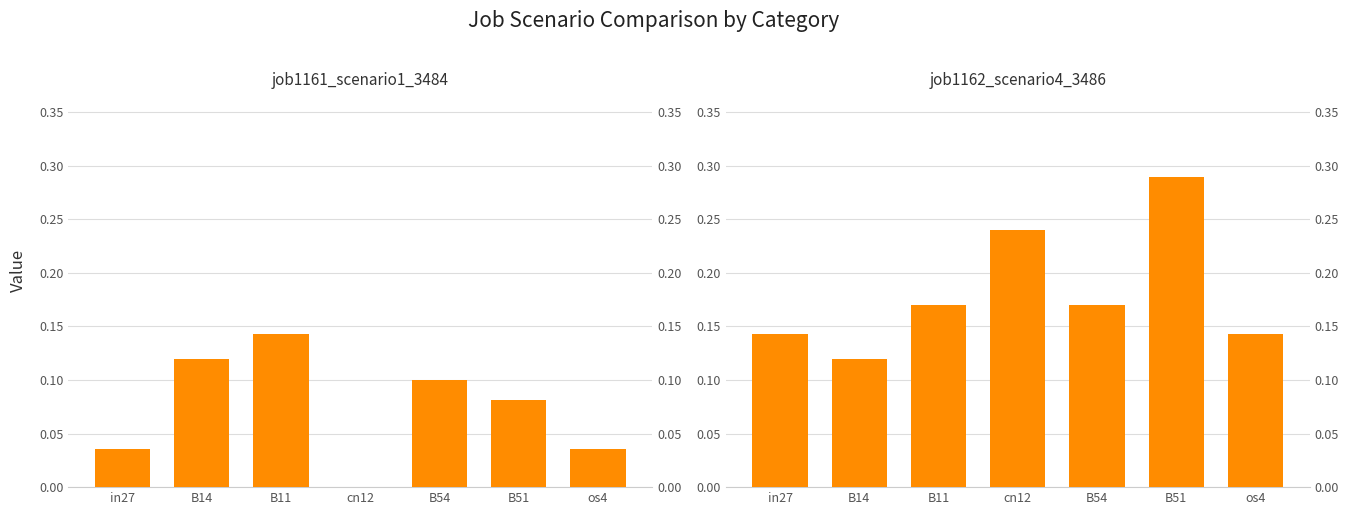

At which label does job1161_scenario1_3484 reach its peak?

B11